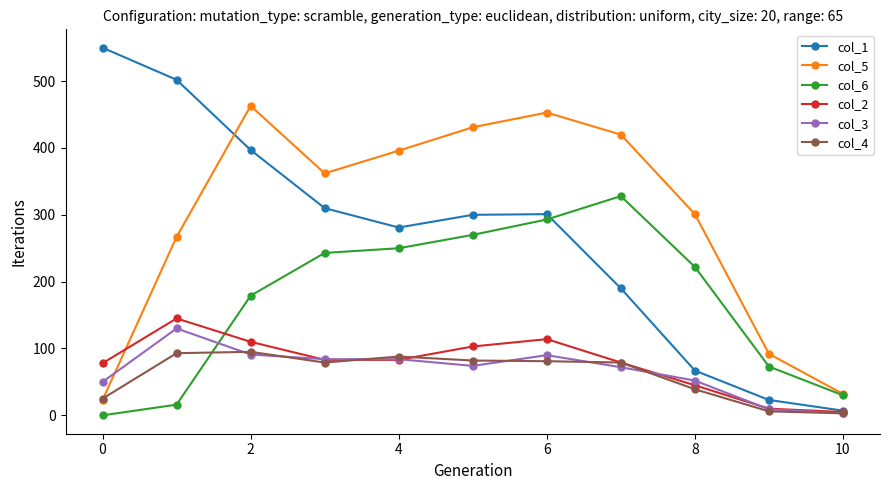

At how many categories does at least one series exceed 163?

9